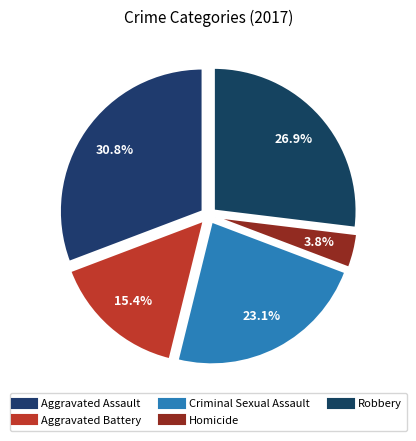

How many slices are in this pie chart?

5